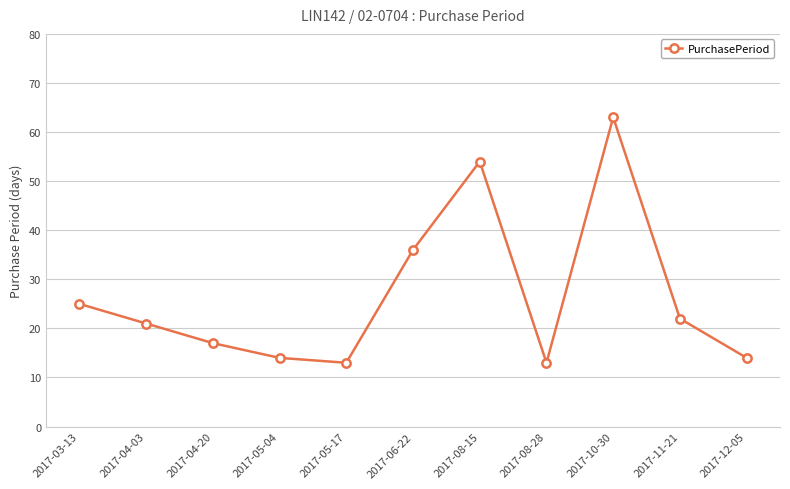

What is the difference between the second highest and second lowest values?

41